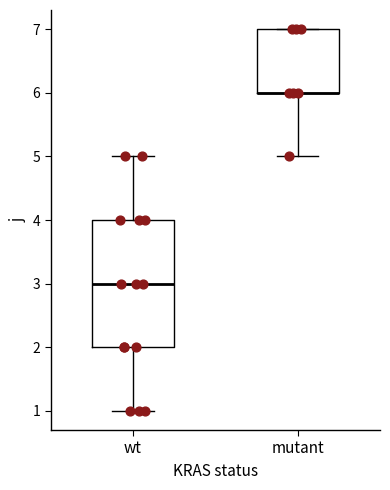

Reading left to right, transcribe this box plot: for each box, give where its median line is, the range the box spans, and where its two whiskers end, as read against the y-axis. The values are not printed on the chart, so give them approximately, as read against the axis.

wt: median 3, box 2 to 4, whiskers 1 to 5
mutant: median 6 (drawn on the box's lower edge), box 6 to 7, whiskers 5 to 7